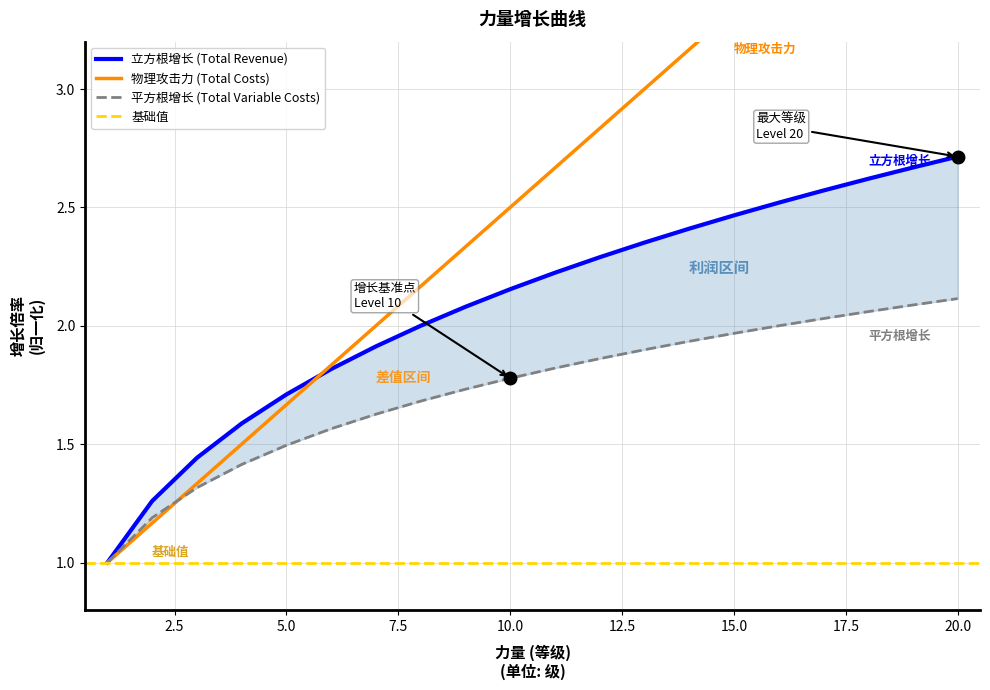

Where is 立方根增长 nearest to the value 1?

1